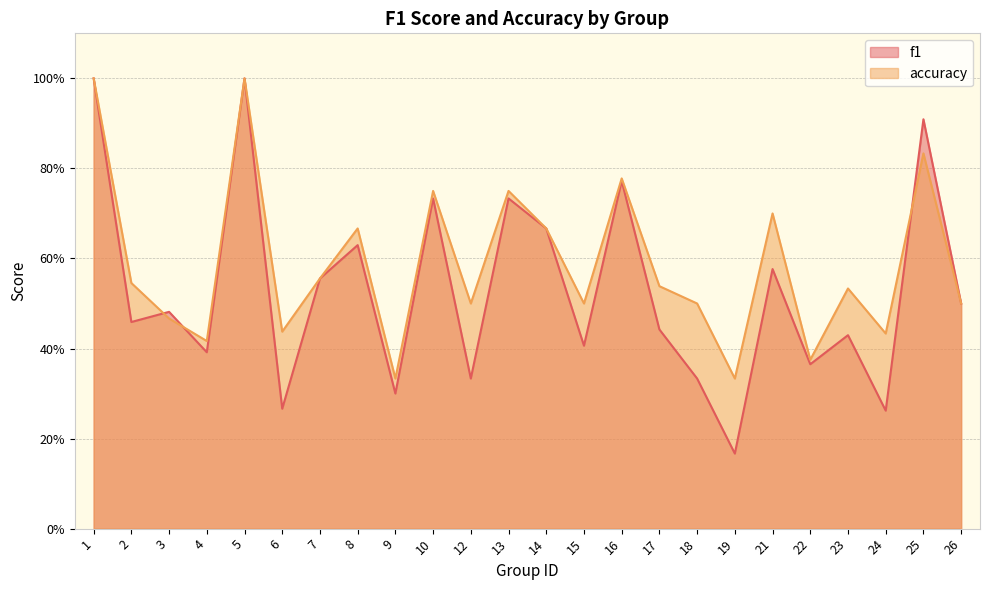

What are all the series names shown in the legend?

f1, accuracy